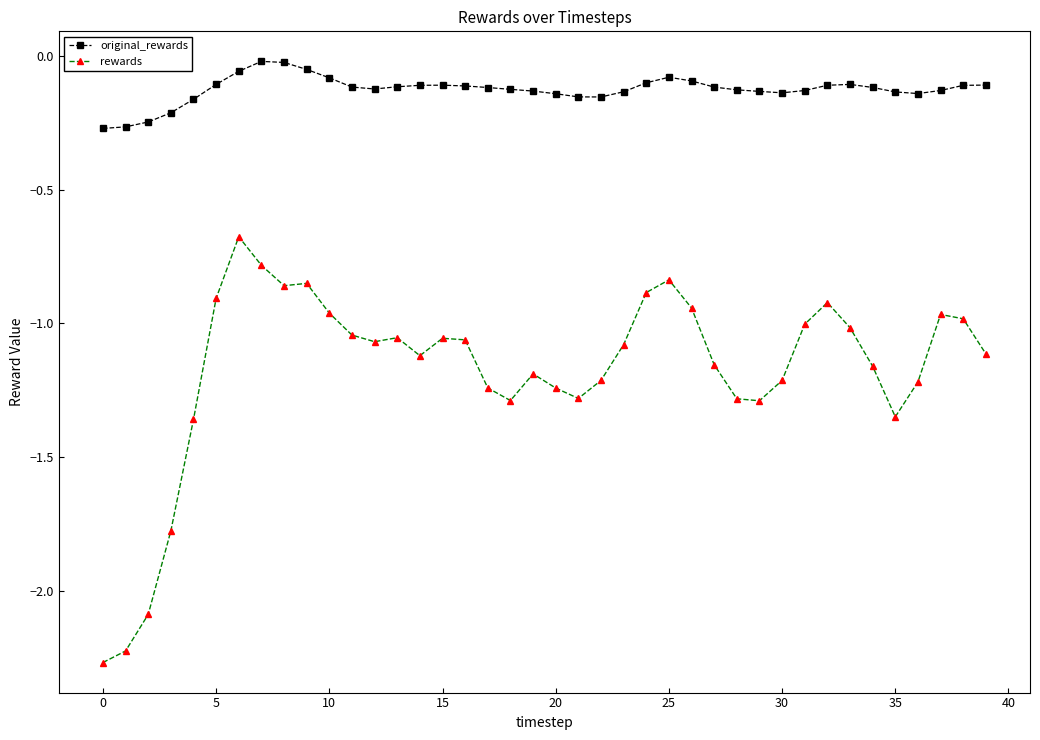

True or false: original_rewards has more than 2 interior local peaks.

True